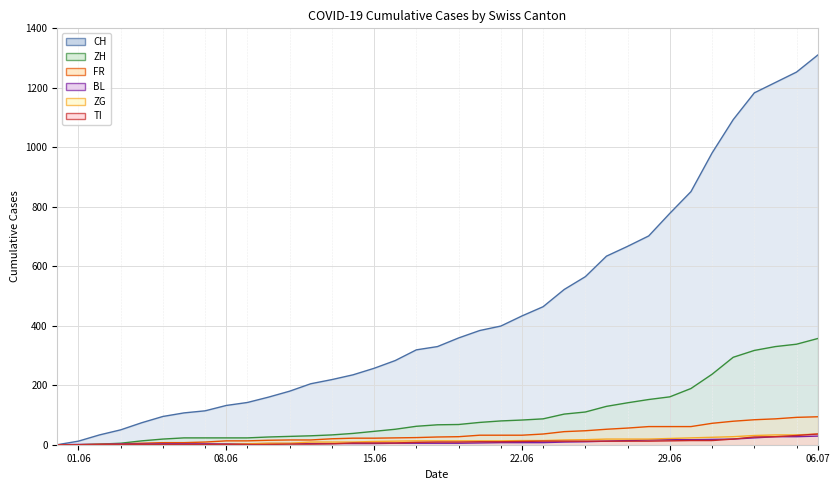

True or false: CH and TI cross at least once.

False